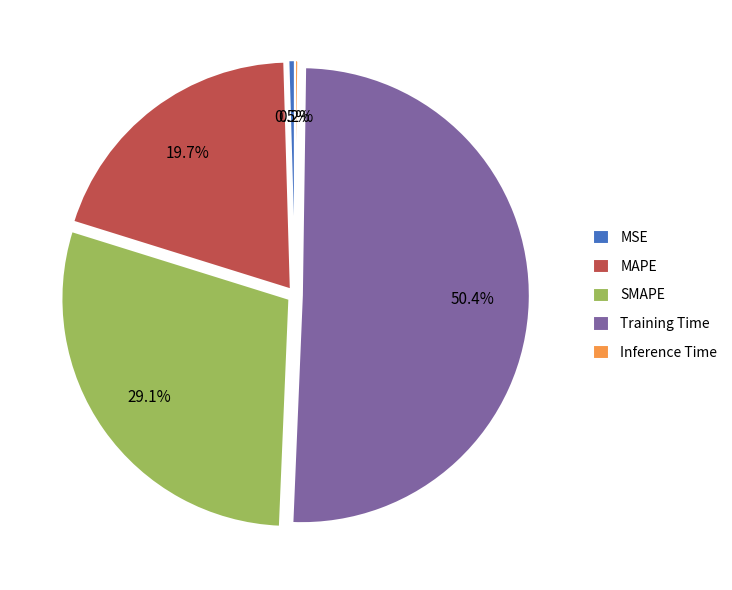

What is the ratio of the value at SMAPE to the value at Training Time?

0.6